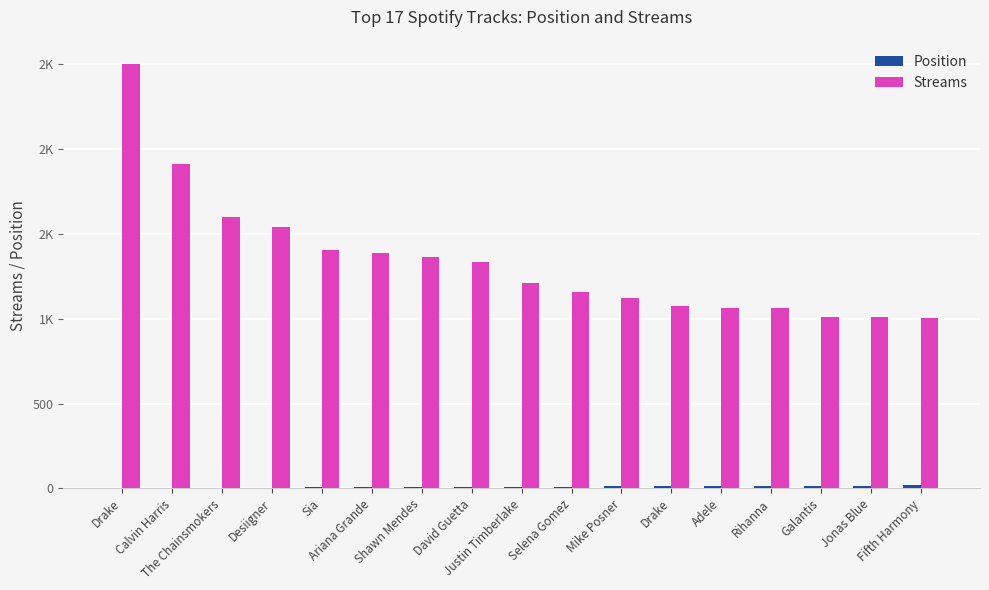

Which has a higher value, Sia or Ariana Grande?

Ariana Grande